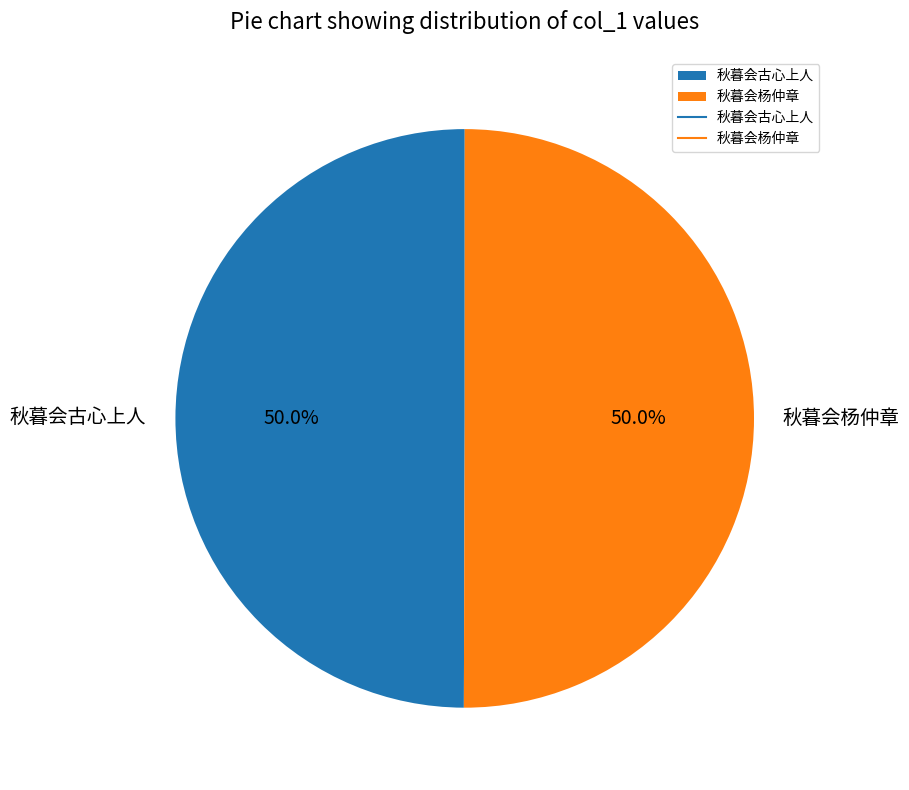

To the nearest percent, what portion does 秋暮会古心上人 represent?

50%